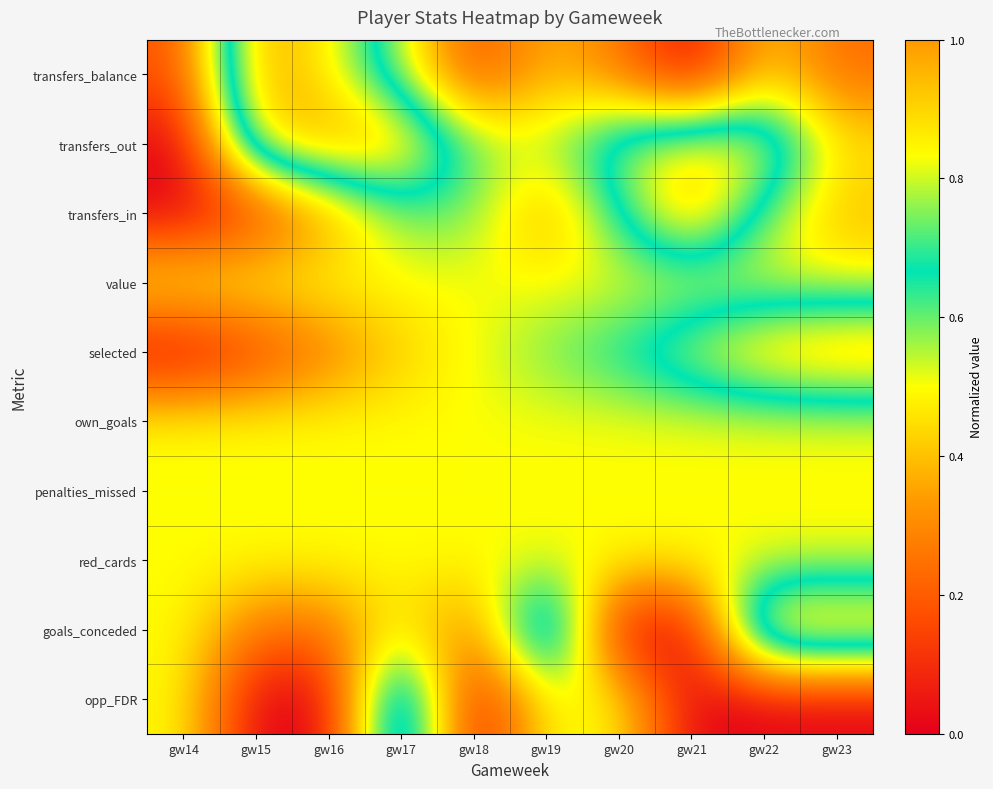

At which category does the chart reach its peak across all series?

gw15